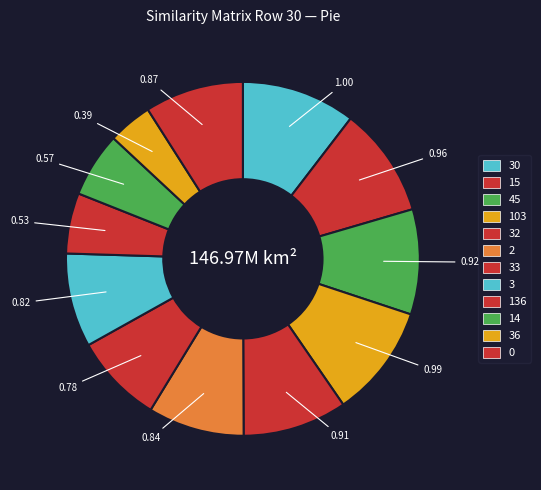

True or false: 103 accounts for 21% of the total.

False